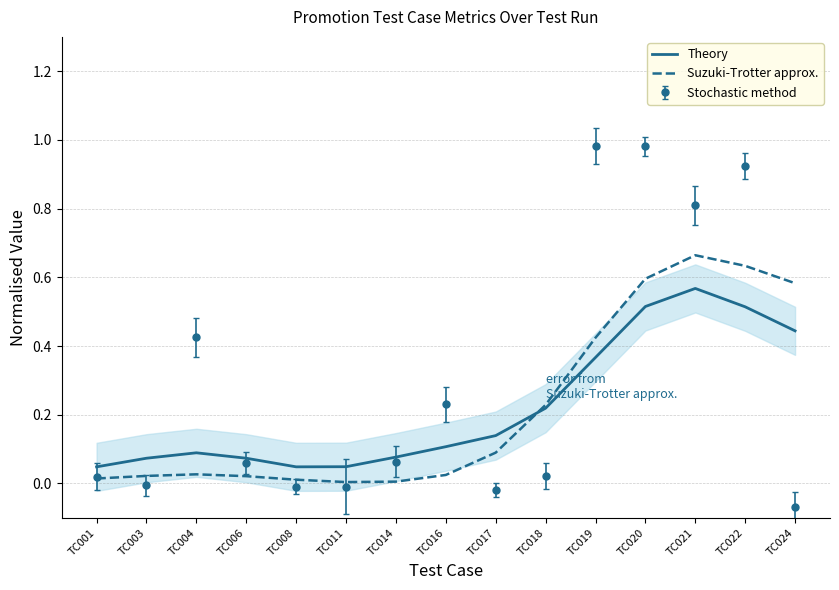

Which category has the highest value across all series?

TC021